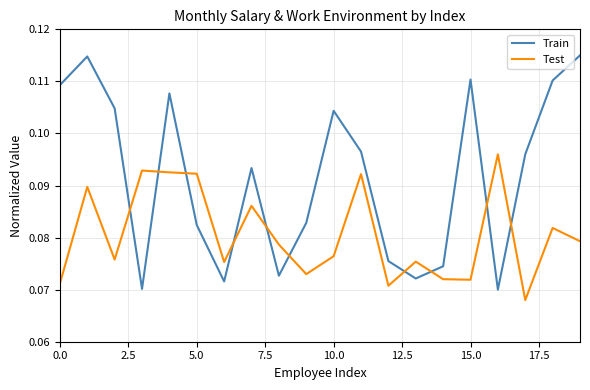

List the series in order of their overall mean, lowest first.

Test, Train